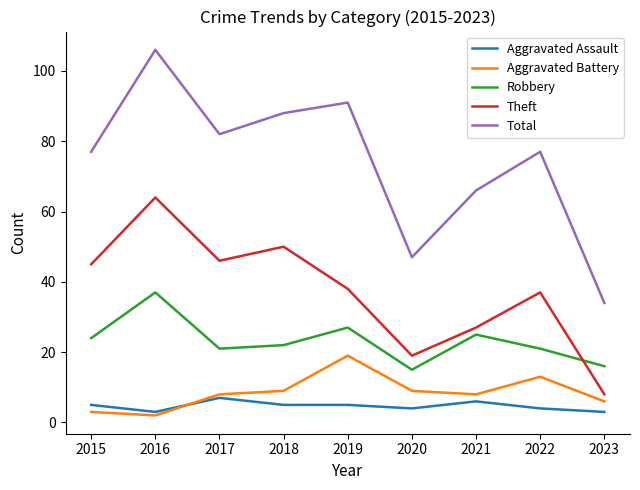

At which category does Aggravated Assault reach its first local valley?

2016